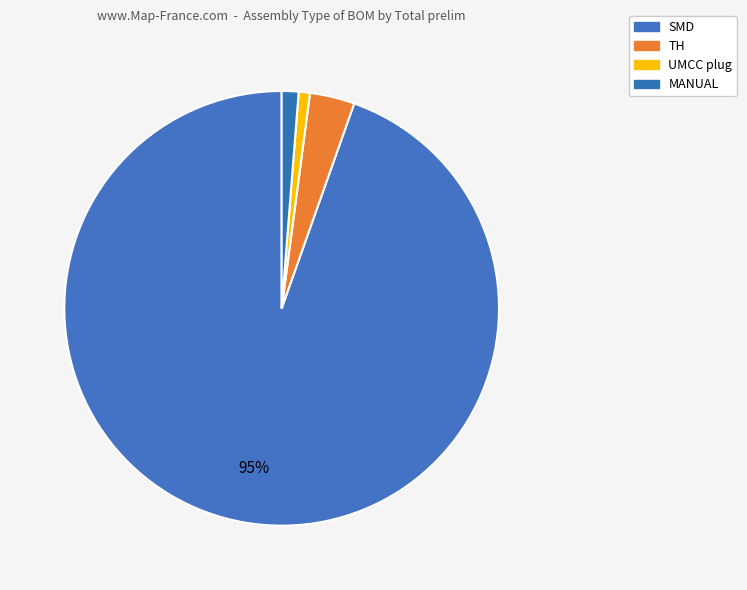

To the nearest percent, what is the difference between the largest and smallest slice percentages?

94%